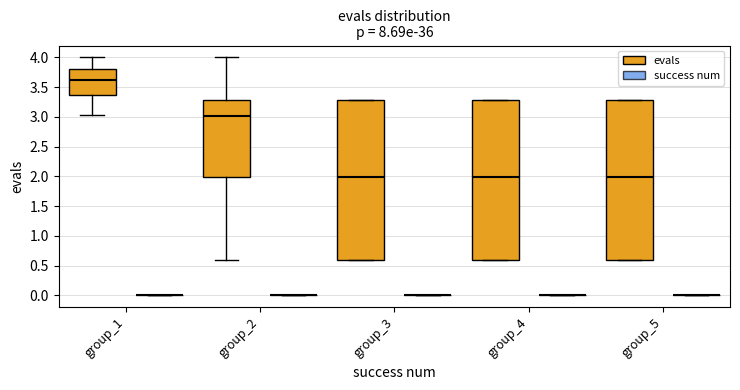

Reading left to right, transcribe this box plot: for each box, give where its median line is, the range the box spans, and where its two whiskers end, as read against the y-axis. The values are not printed on the chart, so give them approximately, as read against the axis.

group_1 (evals): median 3.60, box 3.35 to 3.80, whiskers 3.05 to 4.00
group_1 (success num): box collapsed to a line at 0.00, whiskers 0.00 to 0.00
group_2 (evals): median 3.00, box 2.00 to 3.30, whiskers 0.60 to 4.00
group_2 (success num): box collapsed to a line at 0.00, whiskers 0.00 to 0.00
group_3 (evals): median 2.00, box 0.60 to 3.30, whiskers 0.60 to 3.30
group_3 (success num): box collapsed to a line at 0.00, whiskers 0.00 to 0.00
group_4 (evals): median 2.00, box 0.60 to 3.30, whiskers 0.60 to 3.30
group_4 (success num): box collapsed to a line at 0.00, whiskers 0.00 to 0.00
group_5 (evals): median 2.00, box 0.60 to 3.30, whiskers 0.60 to 3.30
group_5 (success num): box collapsed to a line at 0.00, whiskers 0.00 to 0.00